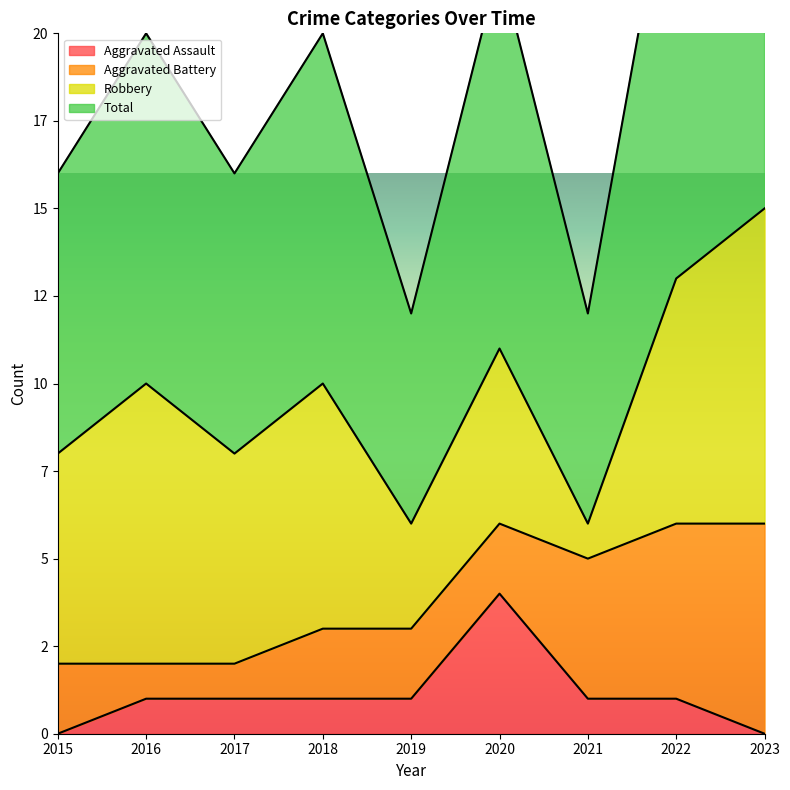

What is the sum of the Aggravated Assault values at 2016 and 2023?

1